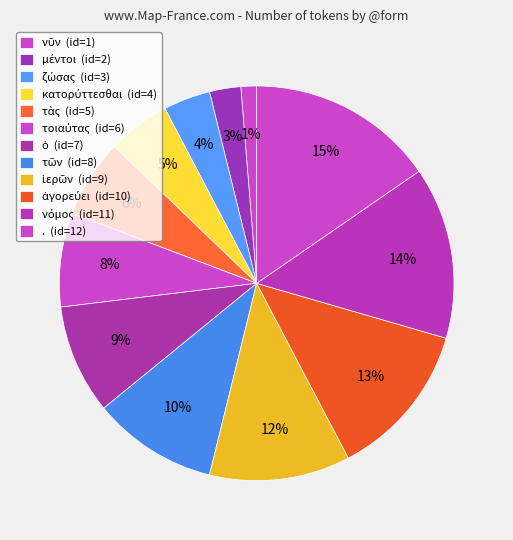

Rank the categories by value from highest to lowest.

., νόμος, ἀγορεύει, ἱερῶν, τῶν, ὁ, τοιαύτας, τὰς, κατορύττεσθαι, ζώσας, μέντοι, νῦν